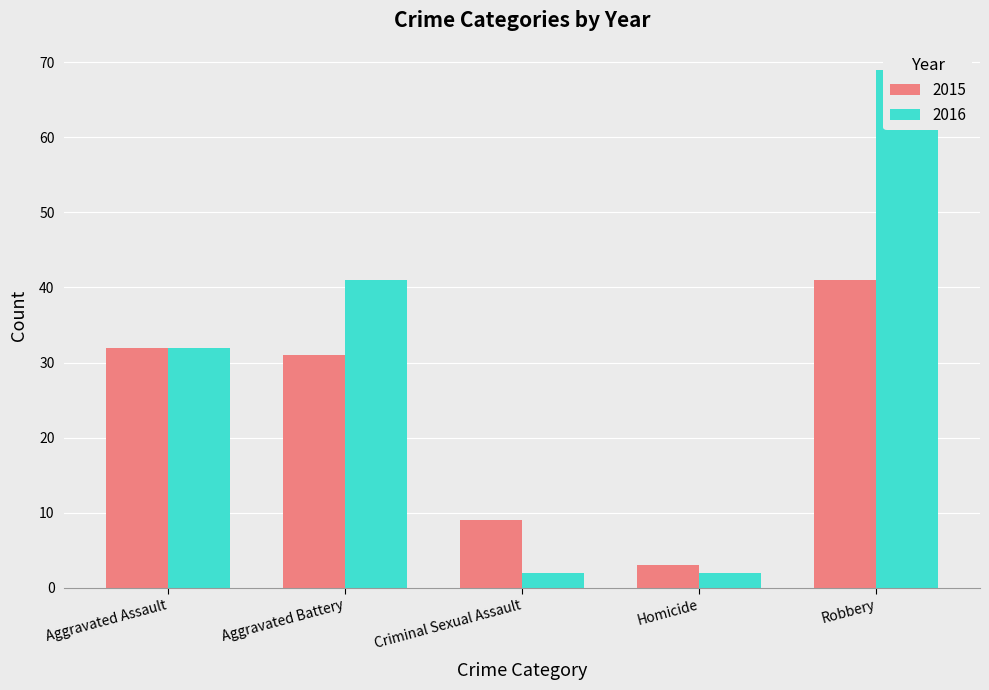

Reading right to left, extract all data points from this chart.

2015: Robbery=41	Homicide=3	Criminal Sexual Assault=9	Aggravated Battery=31	Aggravated Assault=32
2016: Robbery=69	Homicide=2	Criminal Sexual Assault=2	Aggravated Battery=41	Aggravated Assault=32